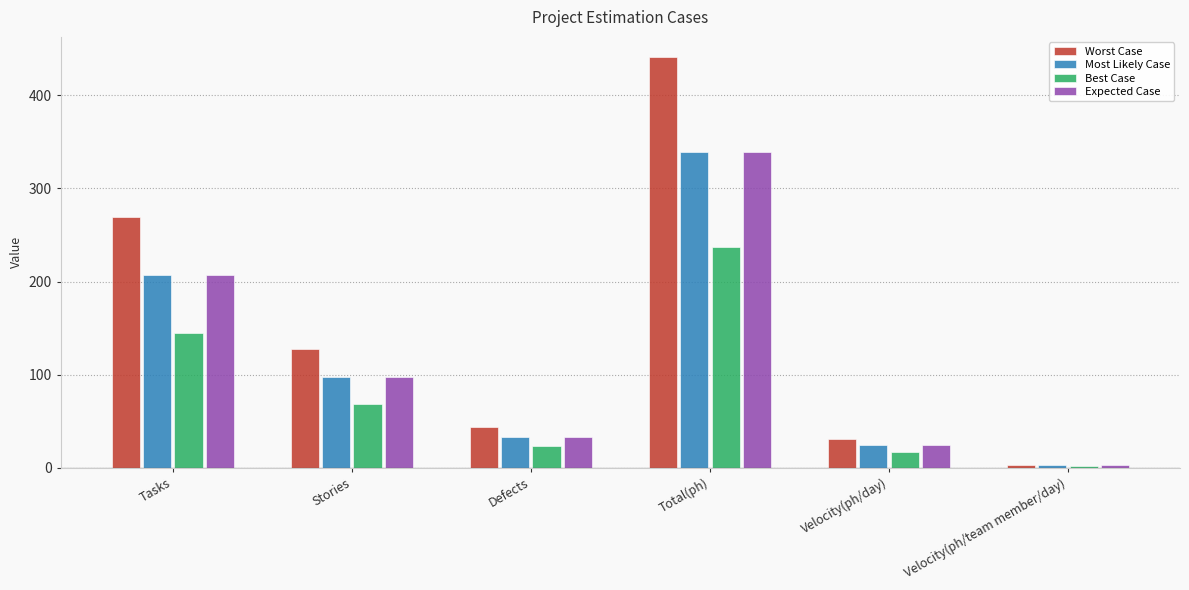

What is the average value of the Worst Case series?

152.7